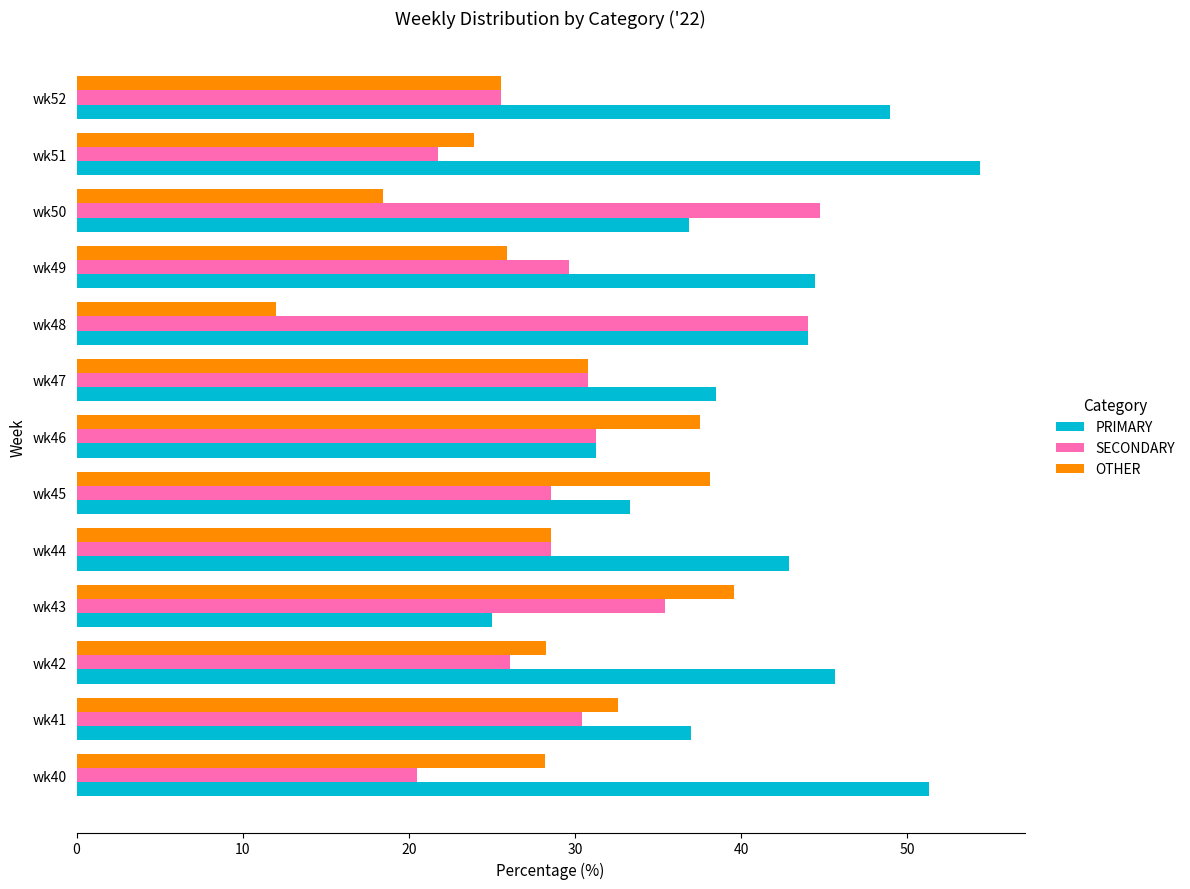

What is the smallest value displayed?

12.0